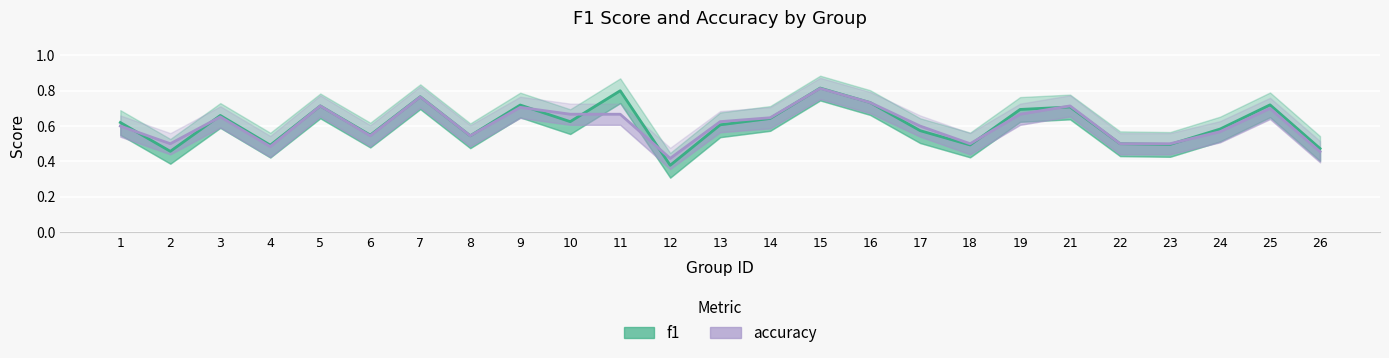

What is the difference between the maximum and minimum values in the accuracy series?

0.4